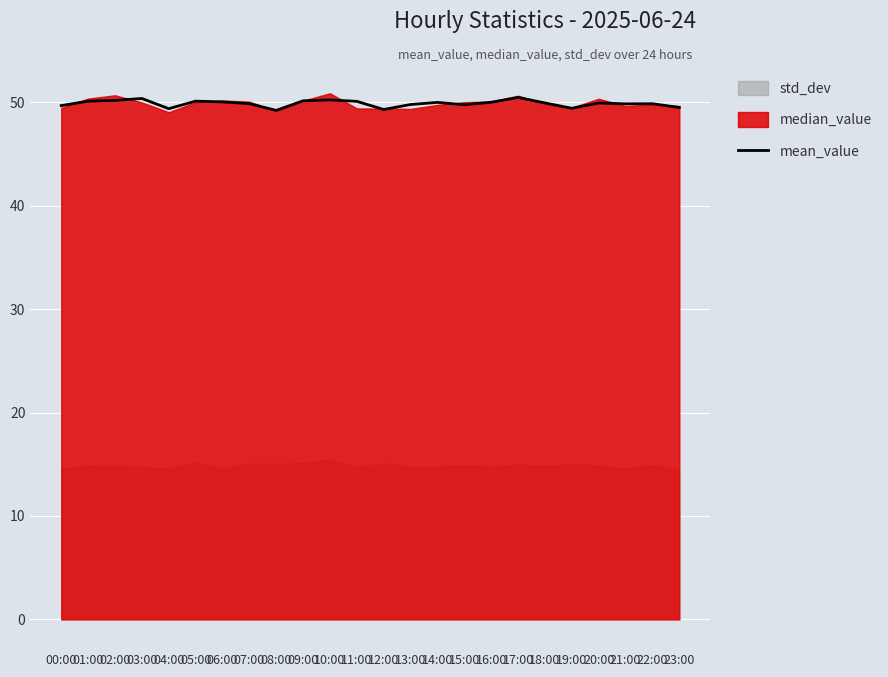

What is the average value?

49.9